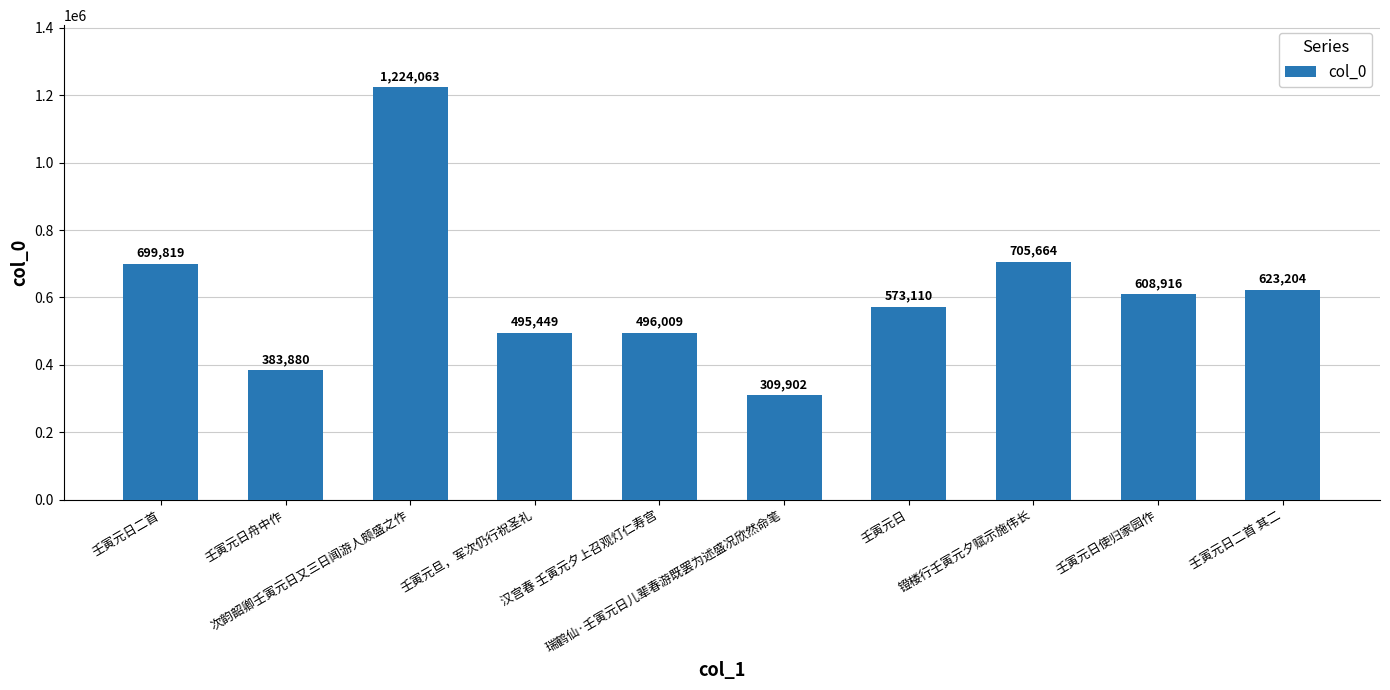

Reading left to right, what are all the values shown in this chart?

699819	383880	1224063	495449	496009	309902	573110	705664	608916	623204